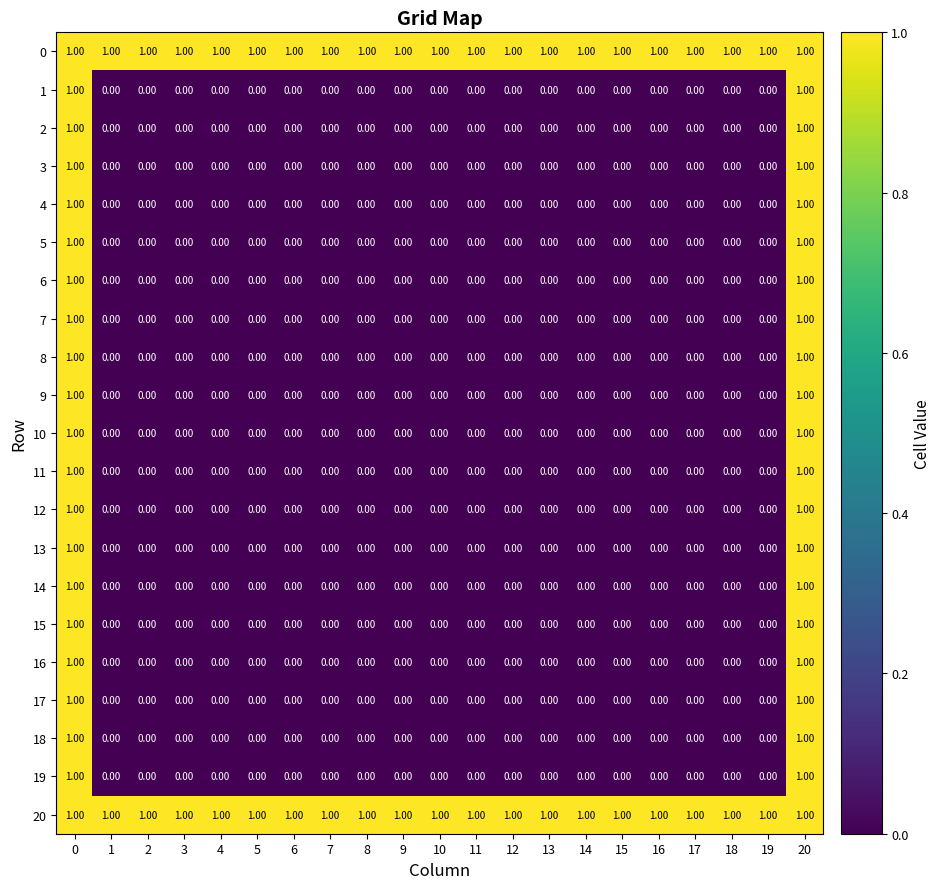

At how many categories does at least one series exceed 0?

21